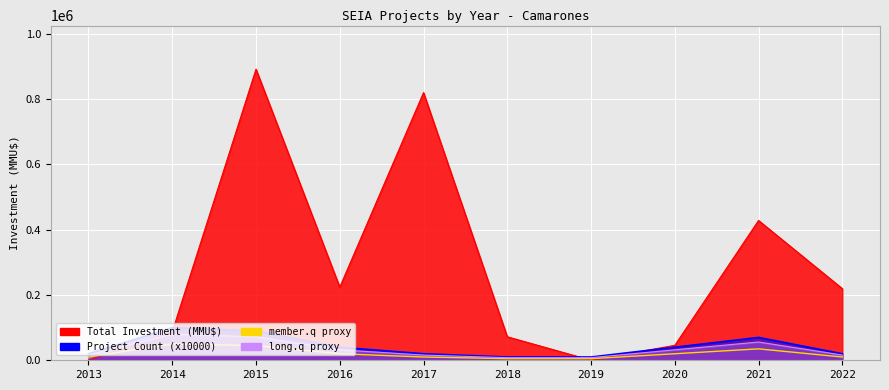

What is the difference between the second highest and second lowest values in the member.q proxy series?

40000